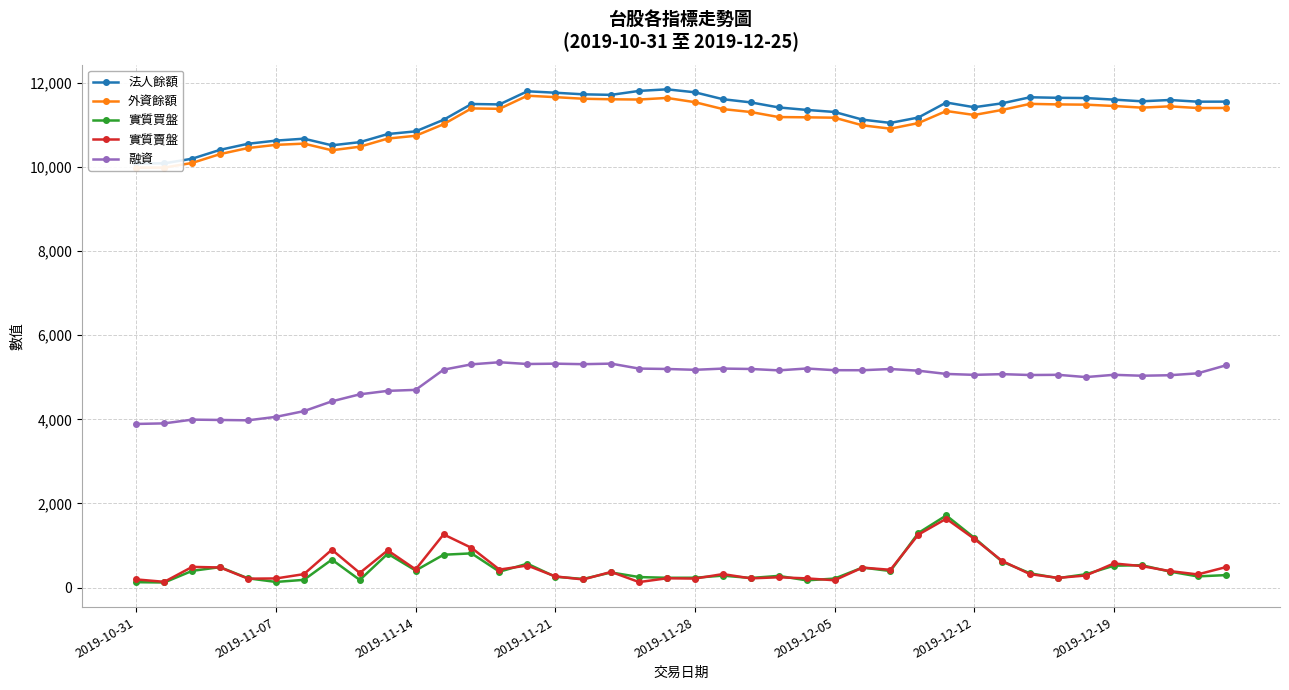

What are all the series names shown in the legend?

法人餘額, 外資餘額, 實質買盤, 實質賣盤, 融資